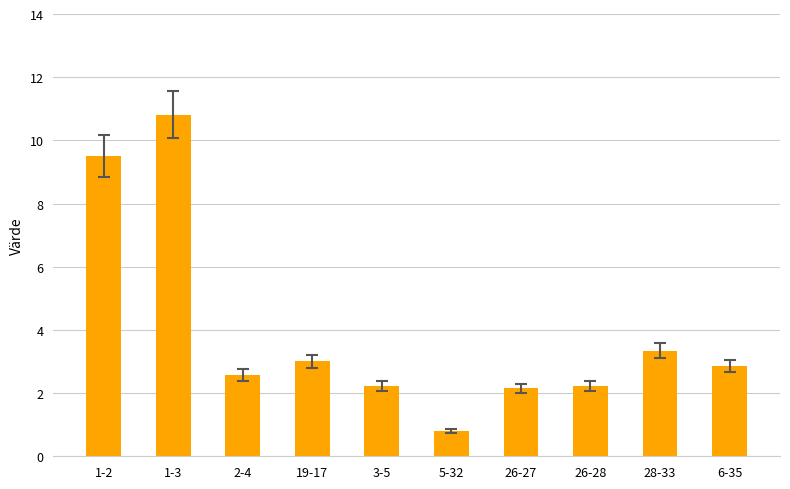

What position from the right is 19-17?

7